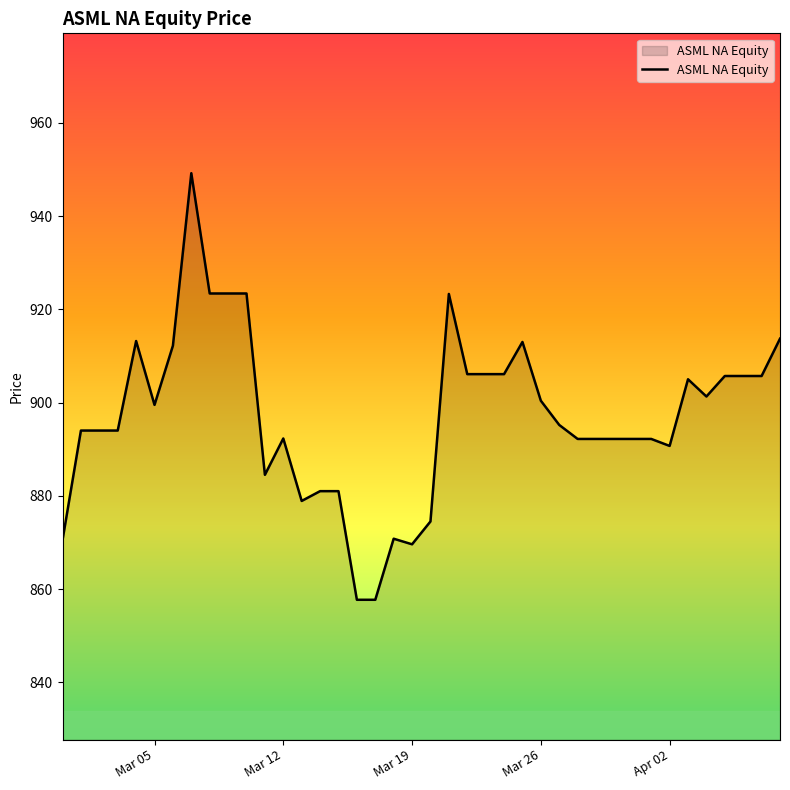

What is the difference between the maximum and minimum values?

91.5